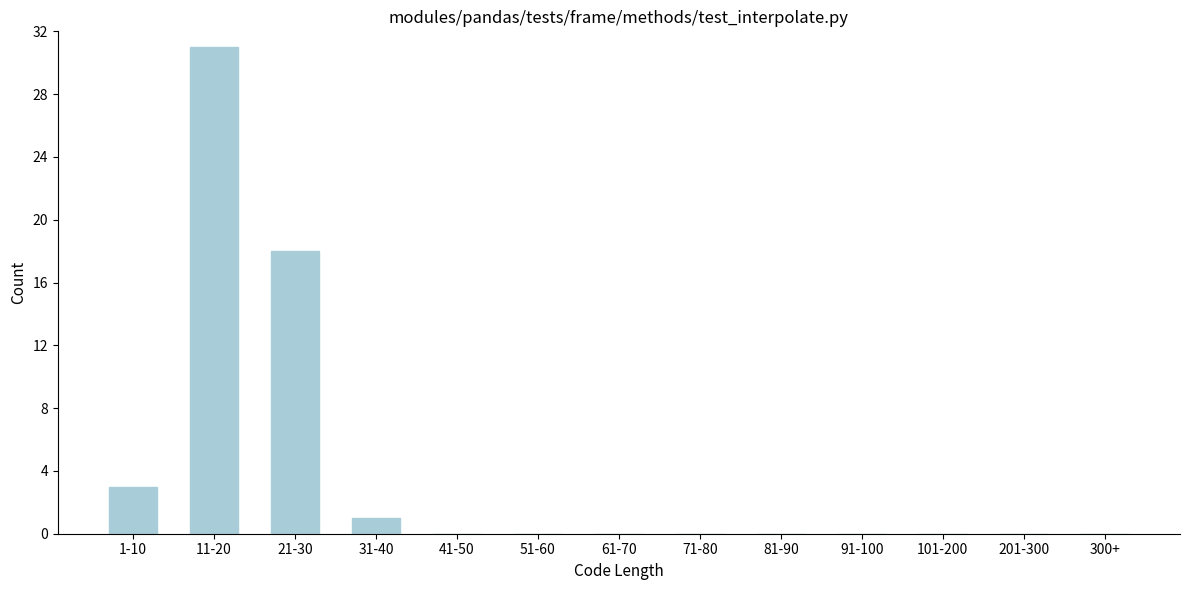

Reading left to right, list all the values displayed in this chart.

1-10=3	11-20=31	21-30=18	31-40=1	41-50=0	51-60=0	61-70=0	71-80=0	81-90=0	91-100=0	101-200=0	201-300=0	300+=0